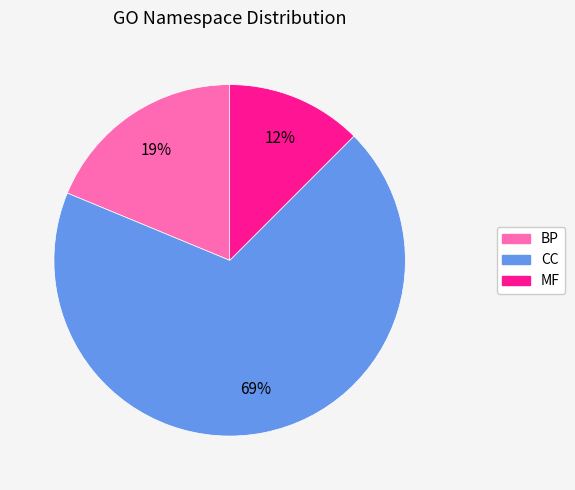

Rank the categories by value from highest to lowest.

CC, BP, MF